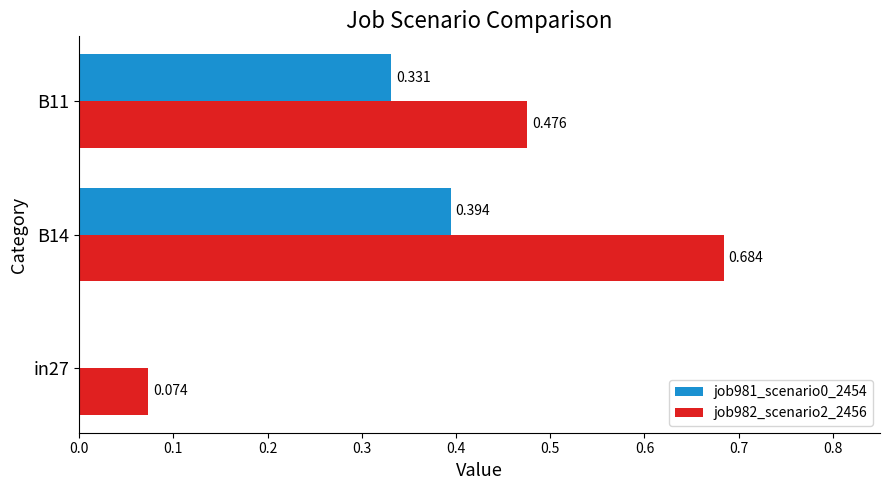

Is the value of job982_scenario2_2456 at in27 greater than the value of job981_scenario0_2454 at B14?

No